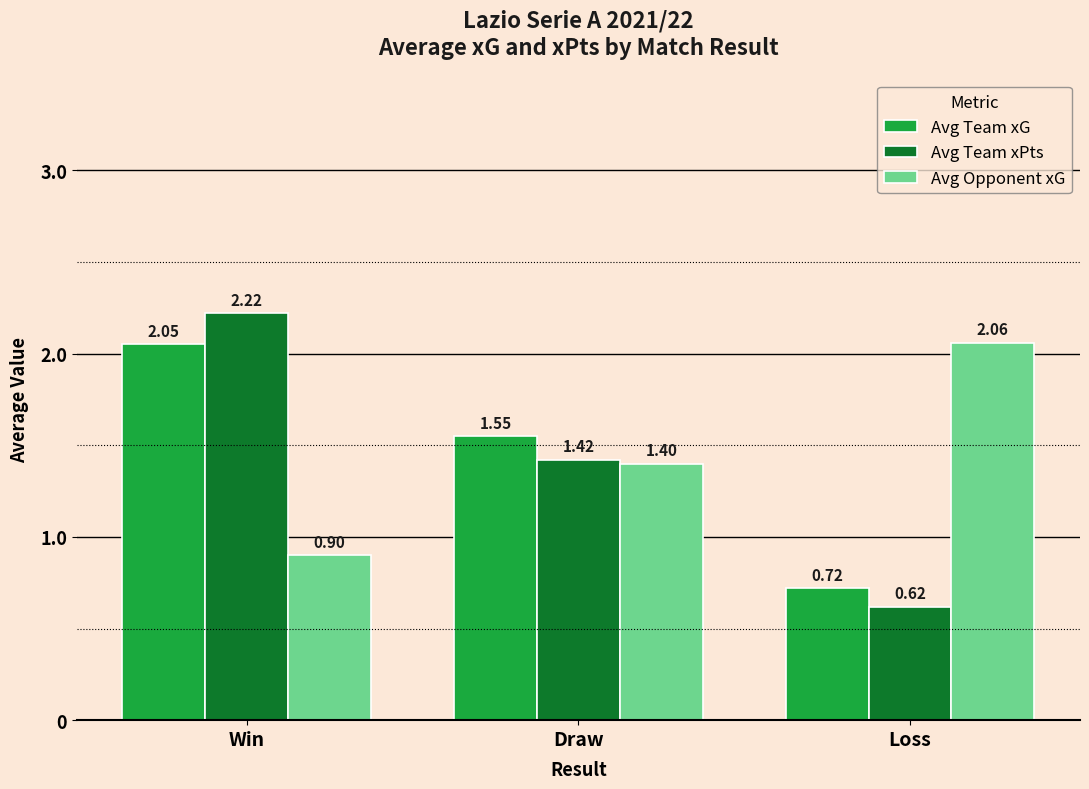

Rank the series by their average value, from highest to lowest.

Avg Opponent xG, Avg Team xG, Avg Team xPts